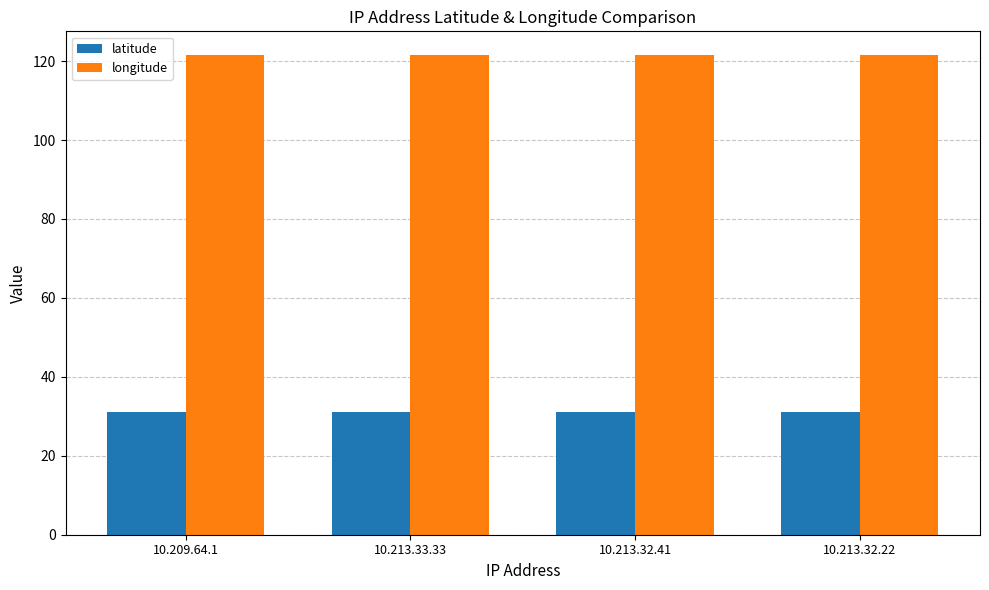

List the series in order of their peak value, lowest first.

latitude, longitude